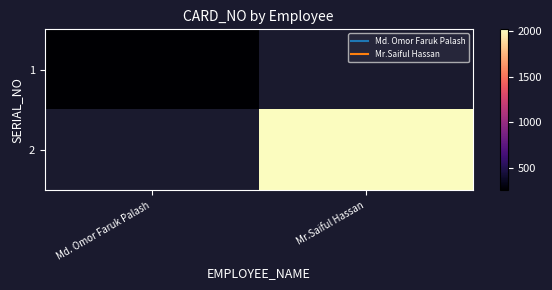

Rank the series at Md. Omor Faruk Palash from highest to lowest value.

1, 2